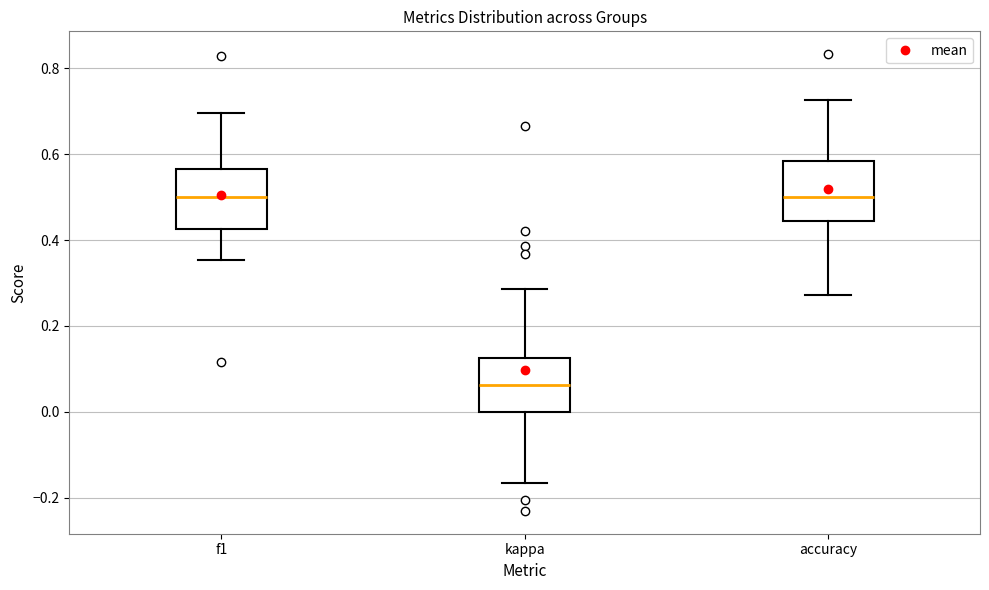

Reading left to right, transcribe this box plot: for each box, give where its median line is, the range the box spans, and where its two whiskers end, as read against the y-axis. The values are not printed on the chart, so give them approximately, as read against the axis.

f1: median 0.50, box 0.42 to 0.56, whiskers 0.36 to 0.70
kappa: median 0.06, box 0.00 to 0.12, whiskers -0.16 to 0.28
accuracy: median 0.50, box 0.44 to 0.58, whiskers 0.28 to 0.72